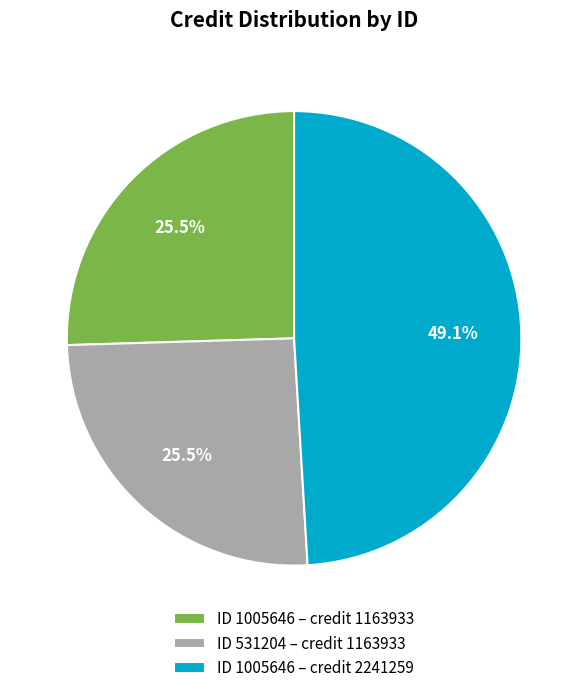

What is the largest slice in the pie chart?

ID 1005646 – credit 2241259